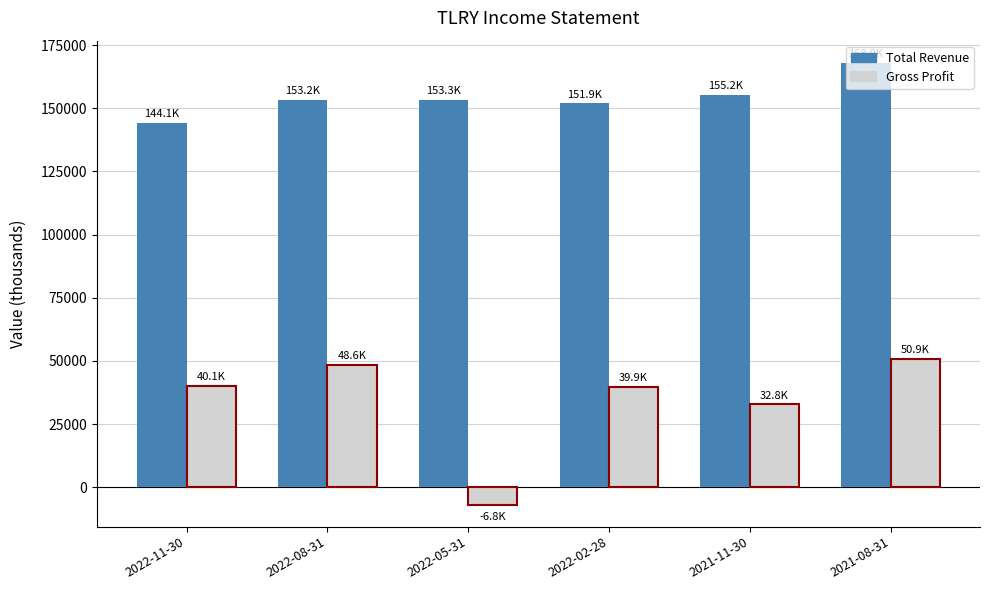

Which category has the highest value in the Gross Profit series?

2021-08-31